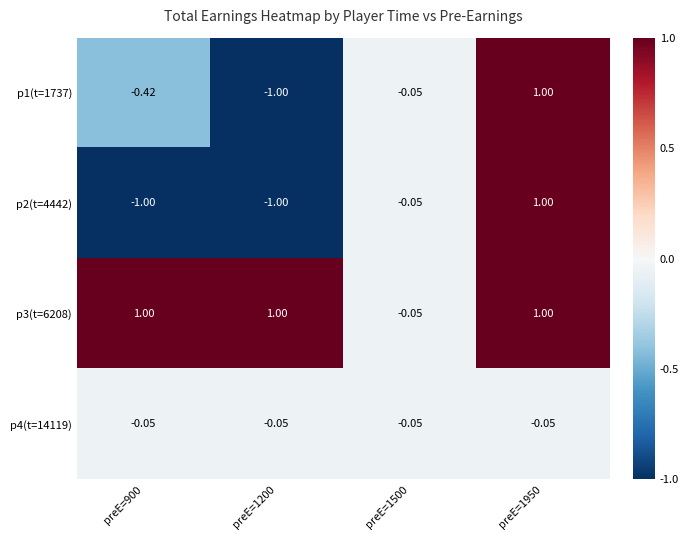

Is the value of p3(t=6208) at preE=900 greater than the value of p2(t=4442) at preE=1200?

Yes